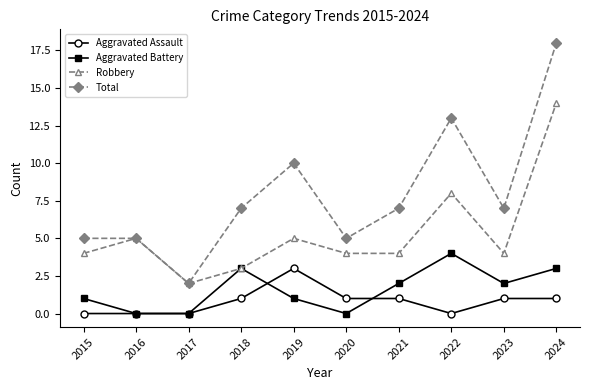

Reading right to left, extract all data points from this chart.

Aggravated Assault: 1	1	0	1	1	3	1	0	0	0
Aggravated Battery: 3	2	4	2	0	1	3	0	0	1
Robbery: 14	4	8	4	4	5	3	2	5	4
Total: 18	7	13	7	5	10	7	2	5	5